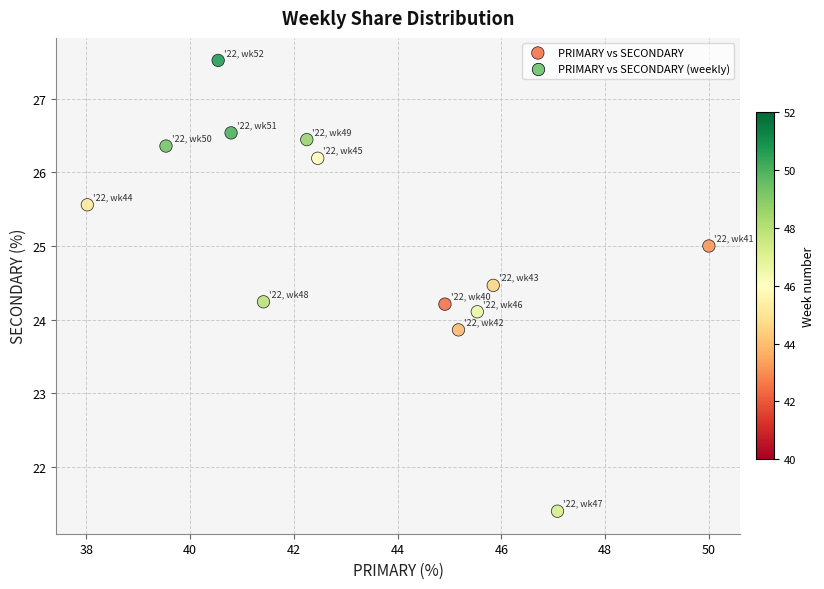

What is the range of X values (max minus min)?

12.0